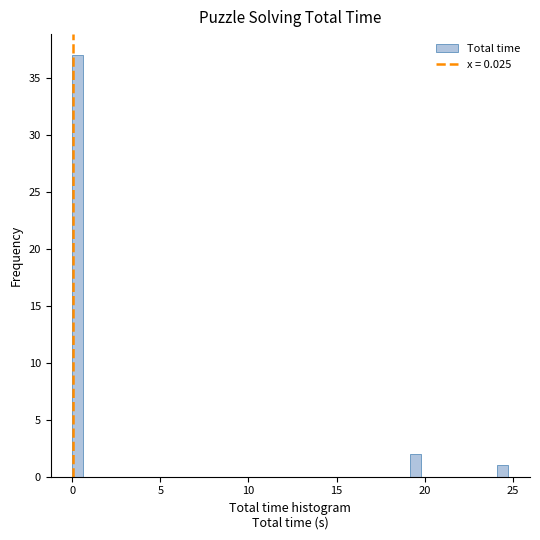

Read against the x-axis, roughly where is the centre of the tallest bar?

0.5